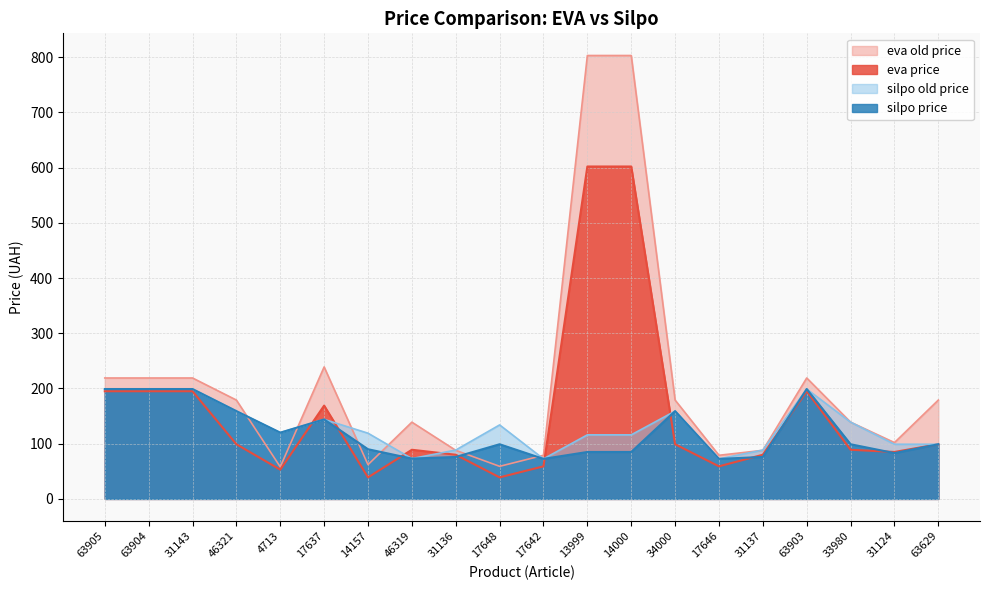

How many series are shown in this chart?

4